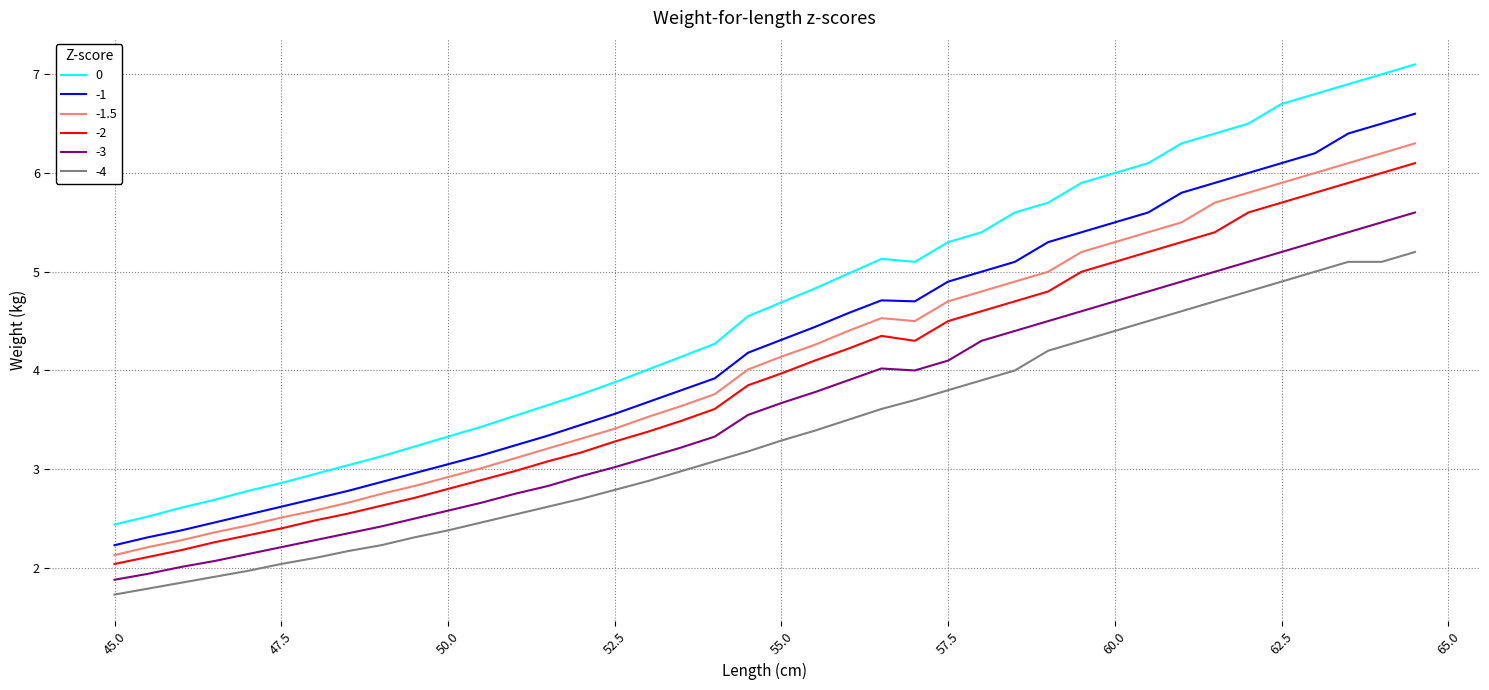

What are all the series names shown in the legend?

0, -1, -1.5, -2, -3, -4